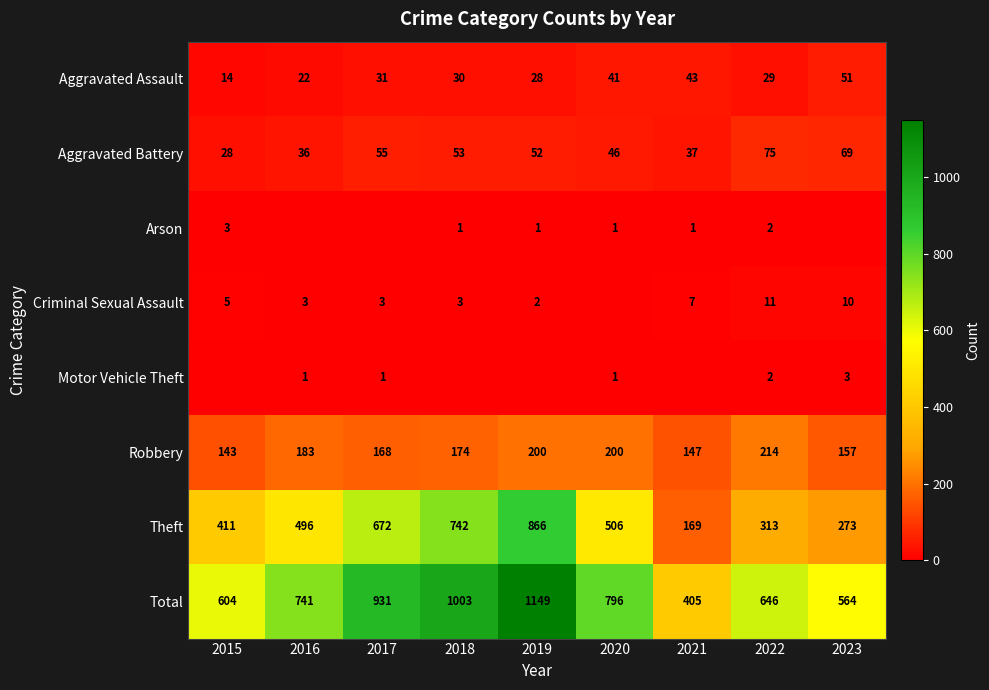

Rank the categories by Aggravated Battery value from lowest to highest.

2015, 2016, 2021, 2020, 2019, 2018, 2017, 2023, 2022